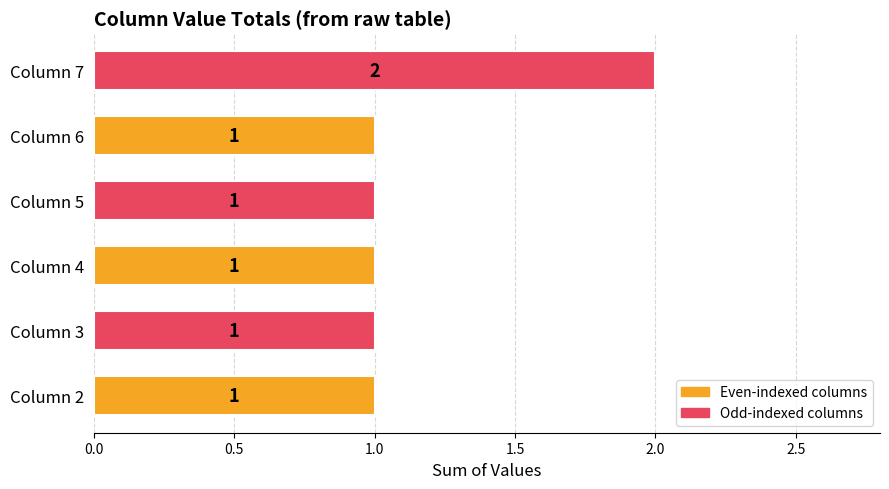

What is the sum of all values?

7